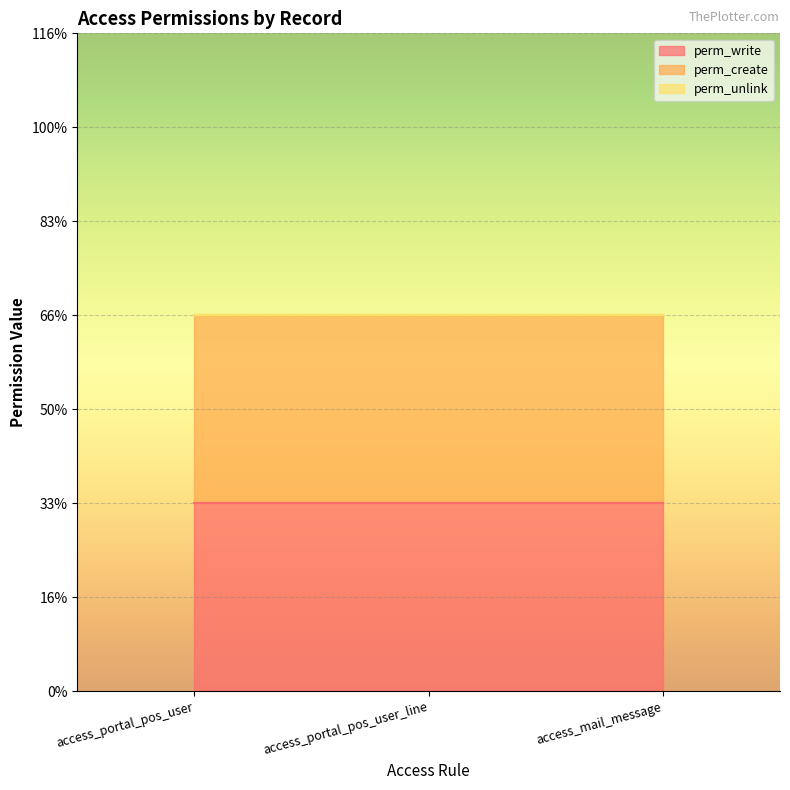

What are all the series names shown in the legend?

perm_write, perm_create, perm_unlink